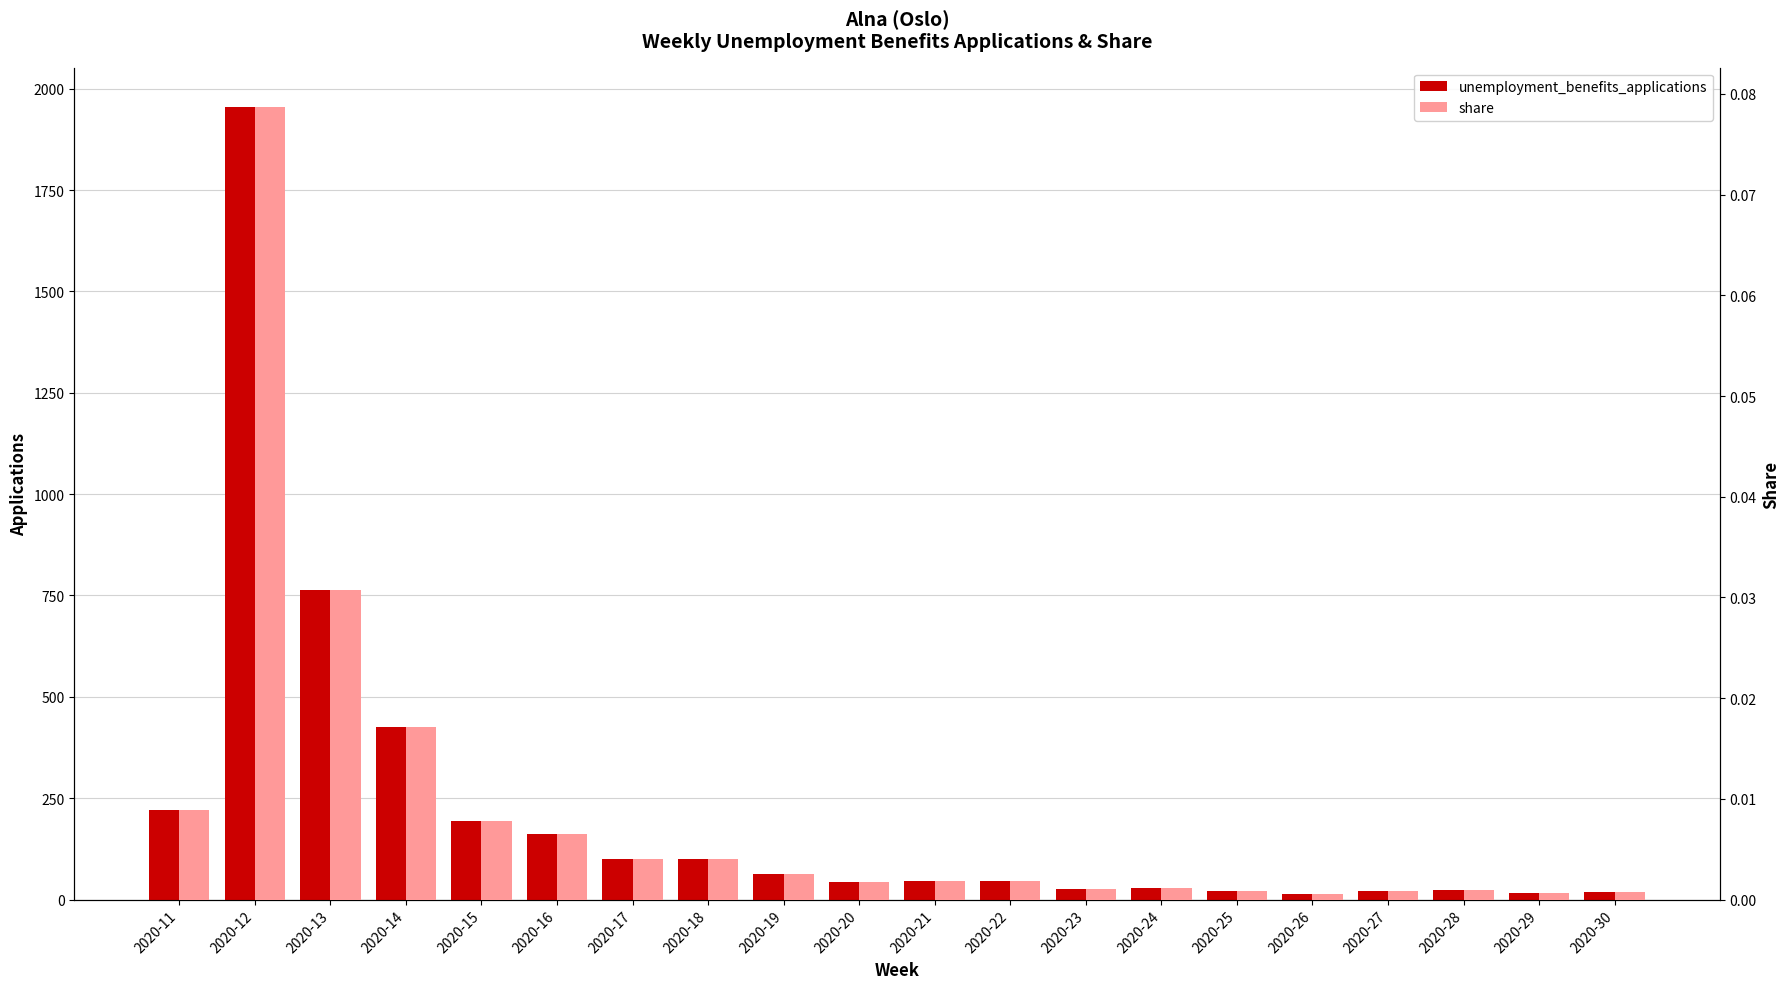

At 2020-20, list the series in order from largest to smallest.

unemployment_benefits_applications, share